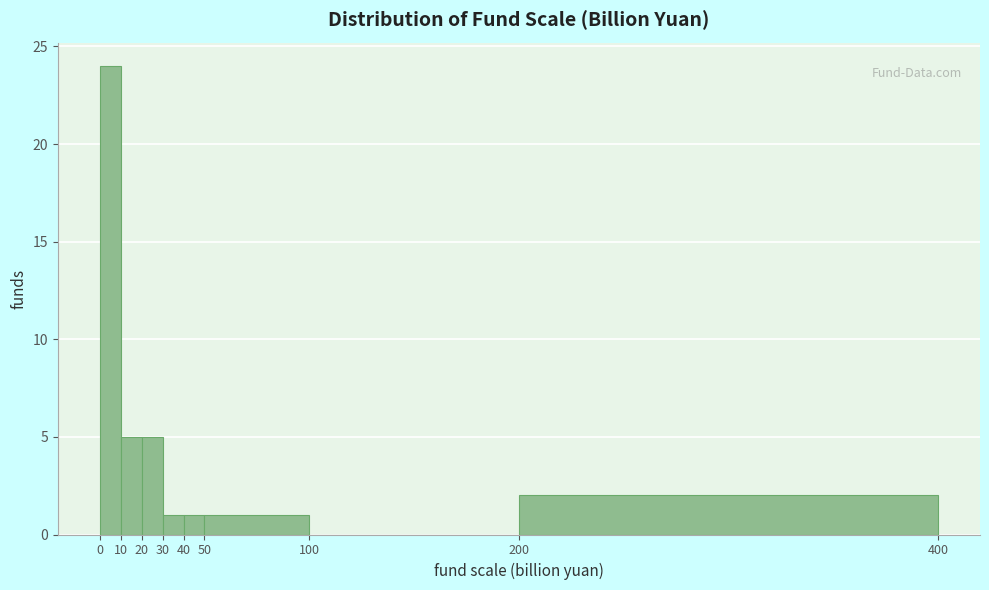

Reading left to right, list every bar in this chart as the range it spans on the x-axis followed by its height. The values are not printed on the chart, so give them approximately, as read against the axis.

0 to 10: 24
10 to 20: 5
20 to 30: 5
30 to 40: 1
40 to 50: 1
50 to 100: 1
100 to 200: 0
200 to 400: 2